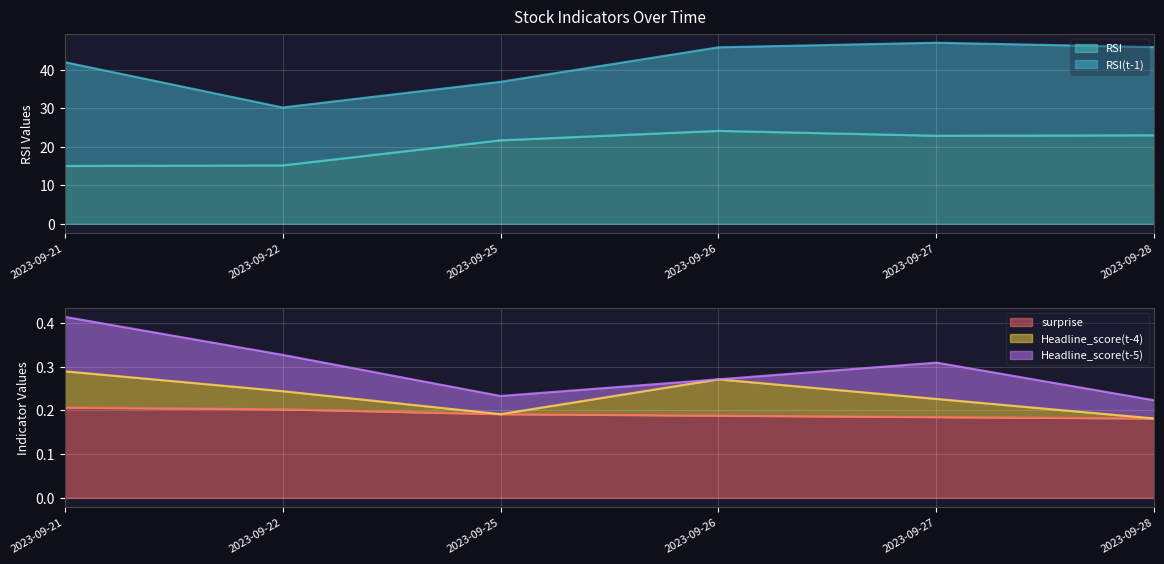

In Headline_score(t-4), how many points are higher than both neighbors (excluding endpoints)?

1